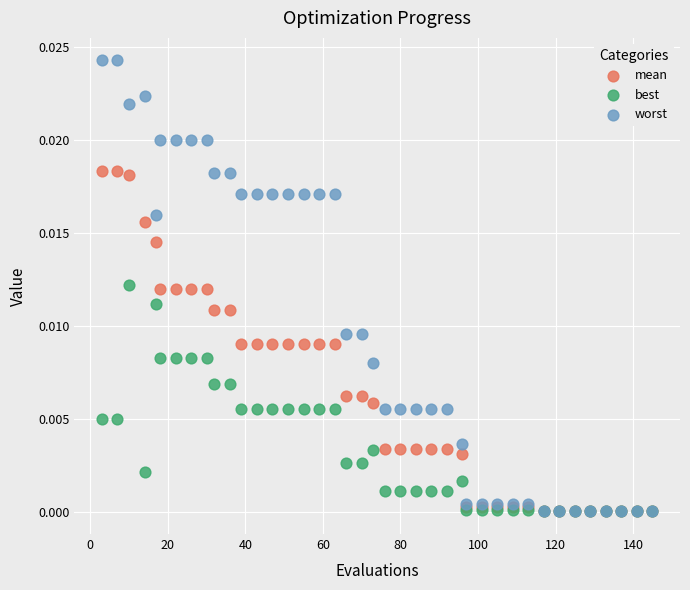

What are all the series names shown in the legend?

mean, best, worst